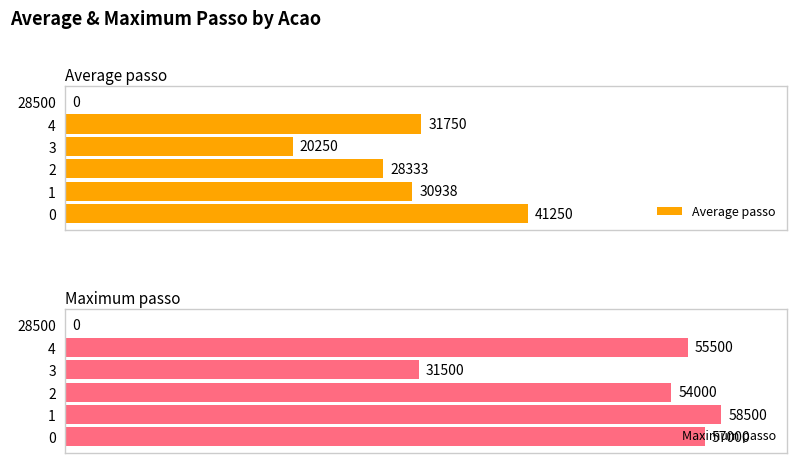

Rank the series at 3 from highest to lowest value.

Maximum passo, Average passo